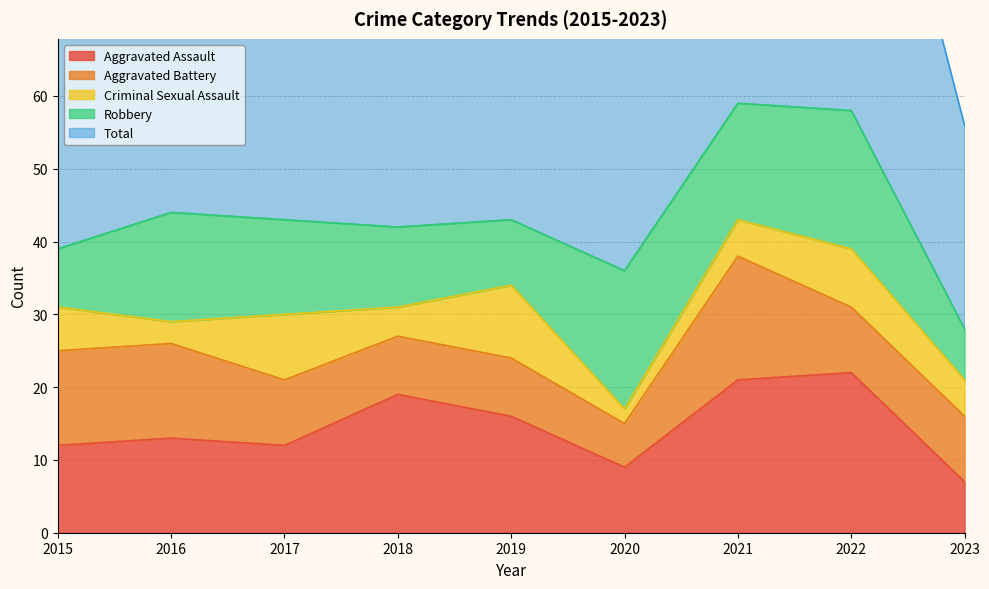

Which label corresponds to the smallest value in the chart?

2020